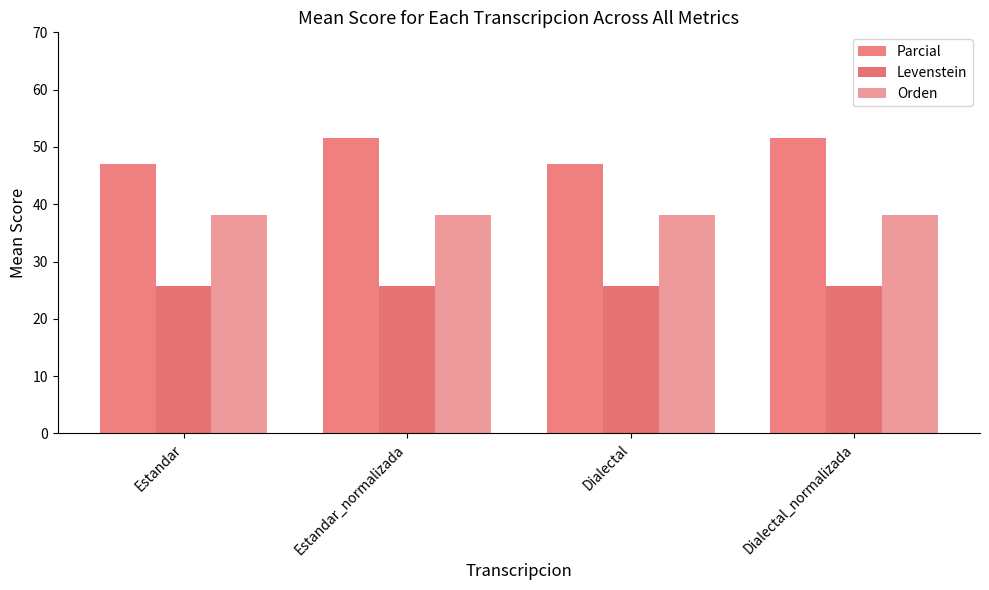

At which label does Orden reach its minimum?

Estandar